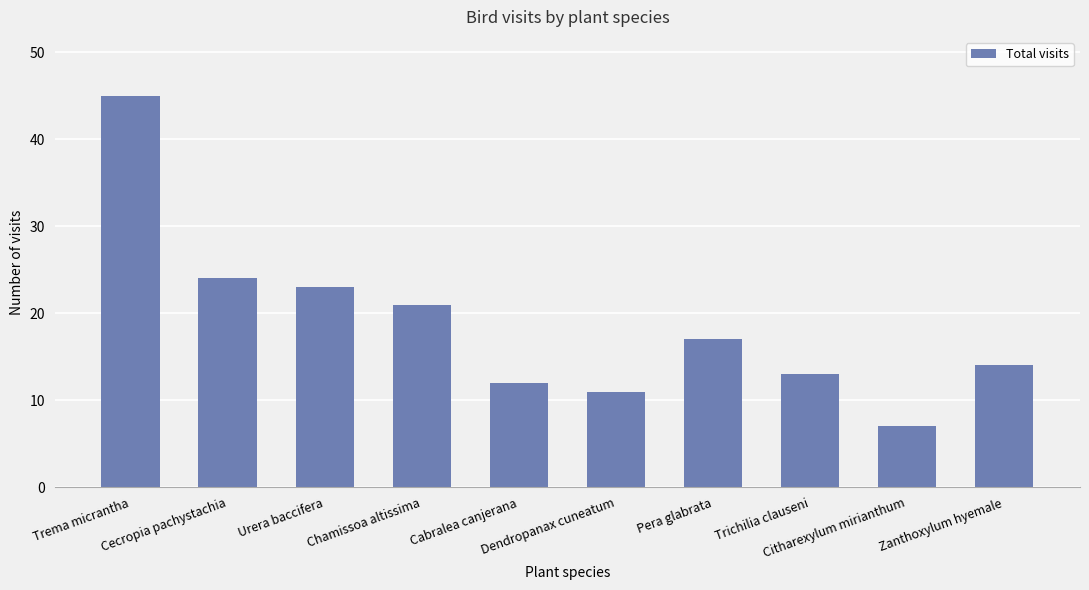

Does the chart contain any negative values?

No